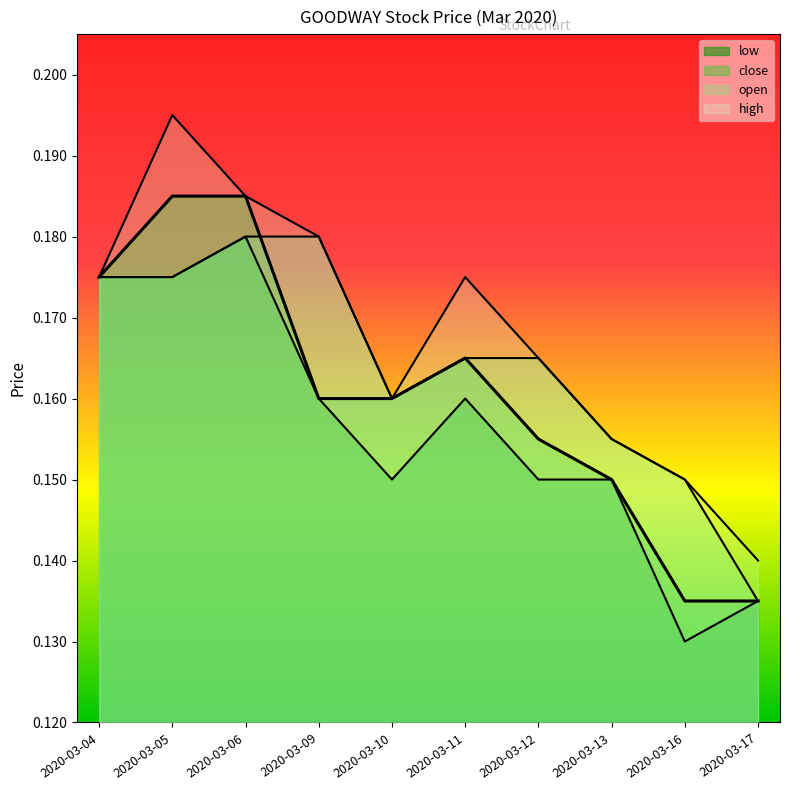

Which has a higher value, 2020-03-13 or 2020-03-05?

2020-03-05